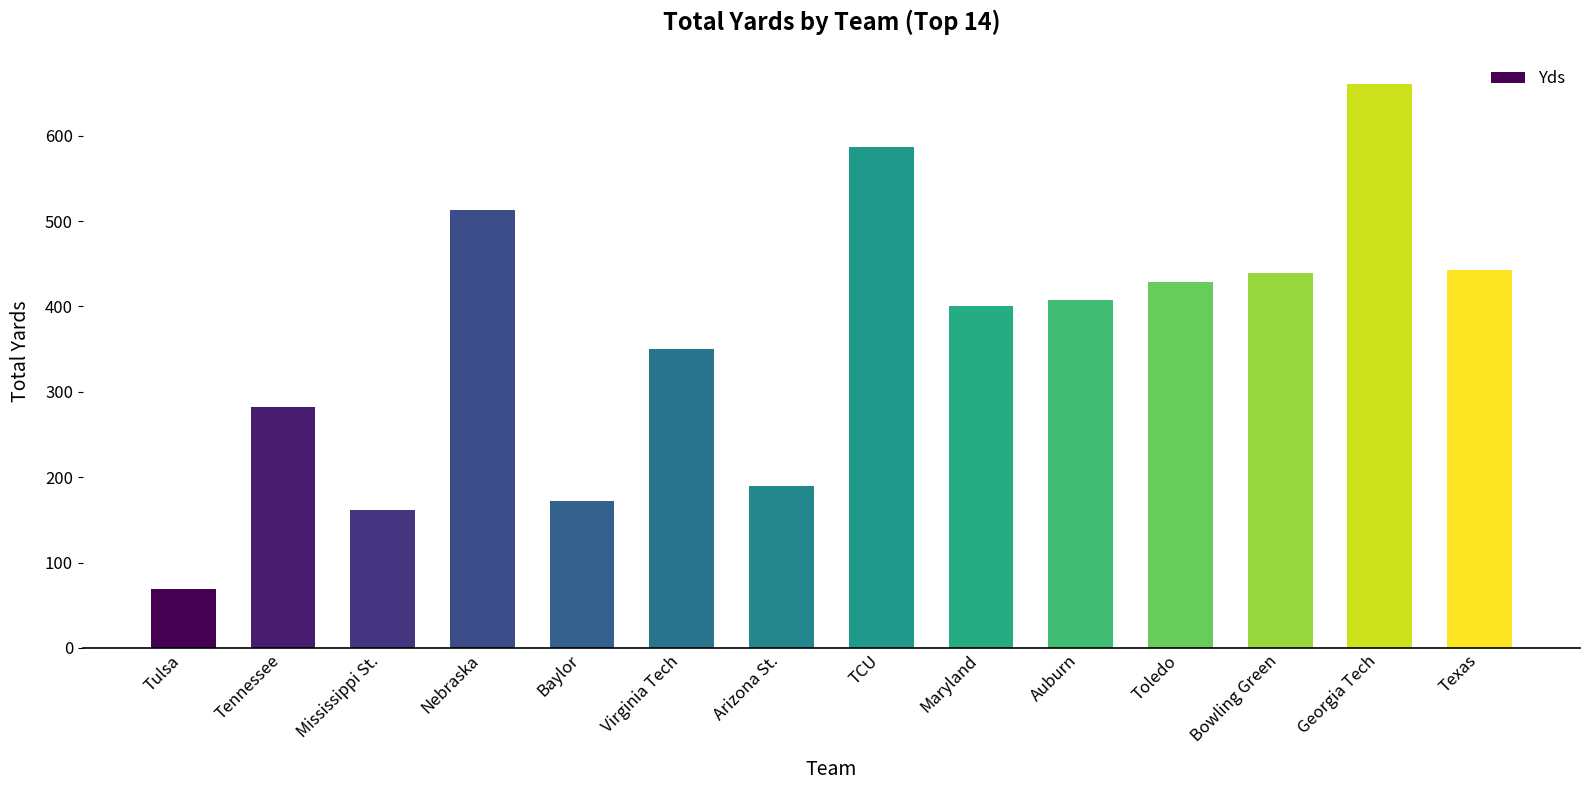

Reading left to right, transcribe all the data shown in this chart.

Tulsa=69	Tennessee=282	Mississippi St.=162	Nebraska=513	Baylor=172	Virginia Tech=350	Arizona St.=190	TCU=587	Maryland=400	Auburn=407	Toledo=429	Bowling Green=439	Georgia Tech=661	Texas=443